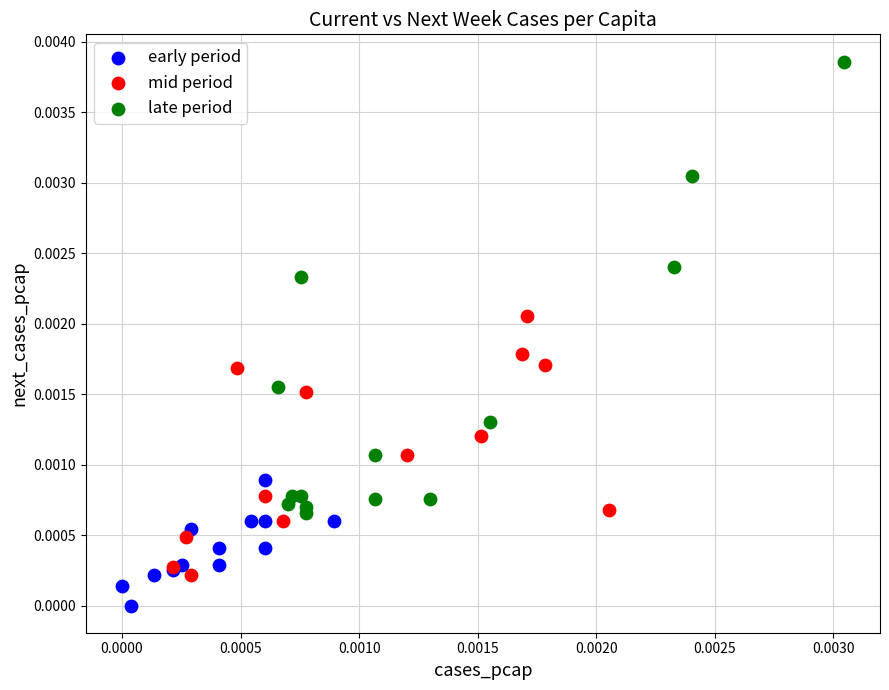

Which series has the widest spread of Y values?

late period